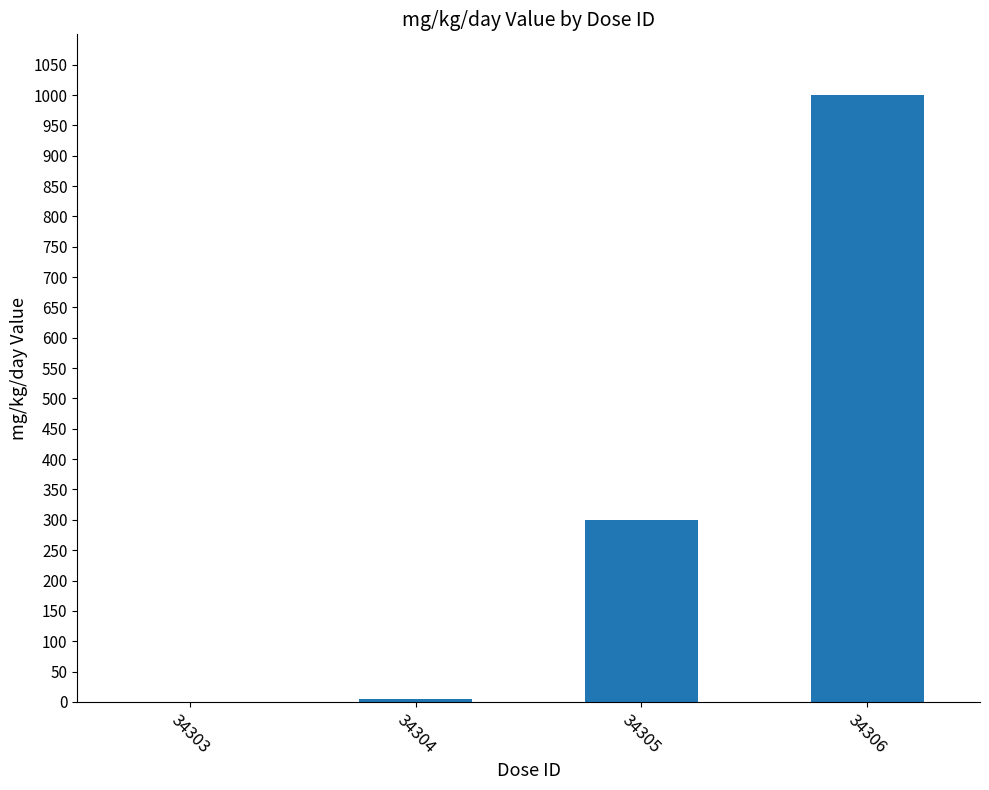

Where is the data nearest to the value 500?

34305